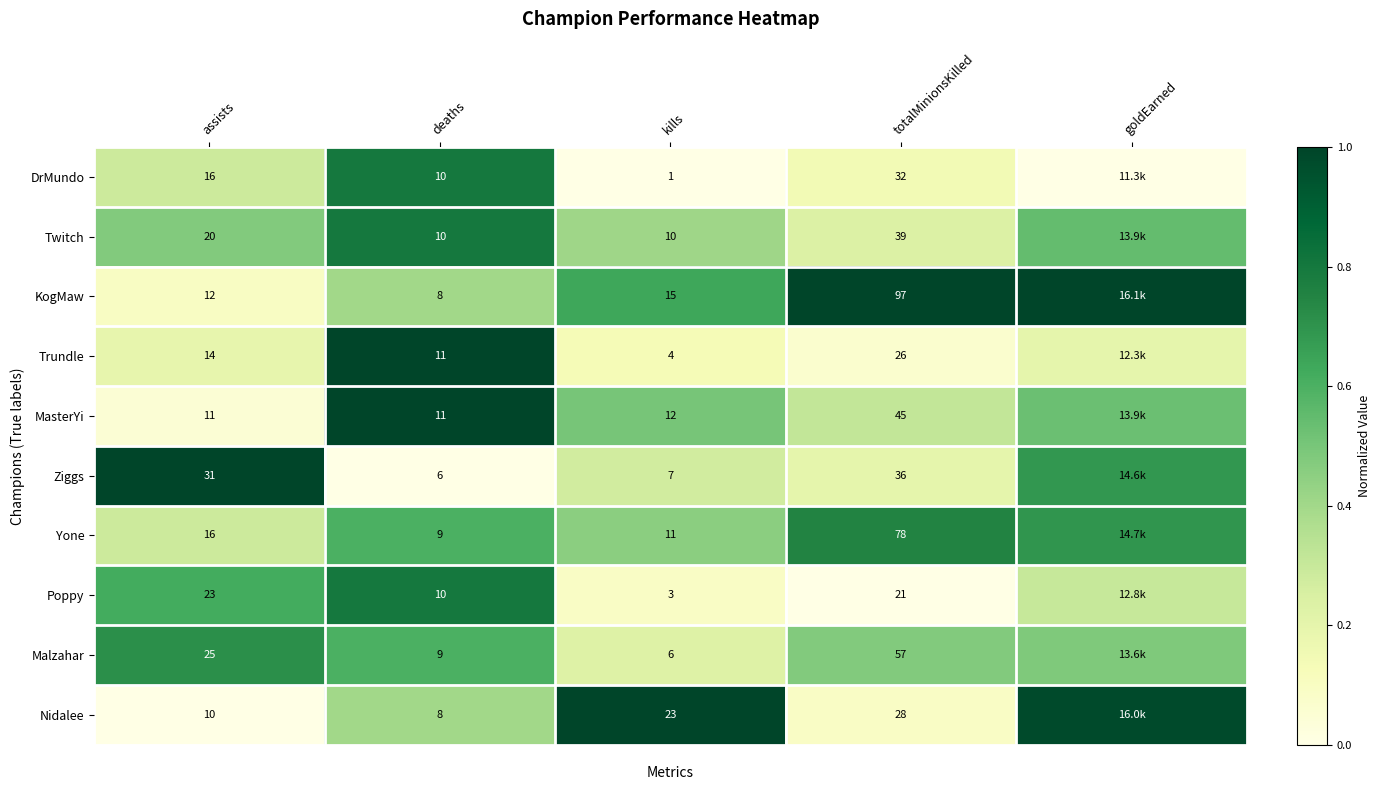

At how many categories does at least one series exceed 0?

5